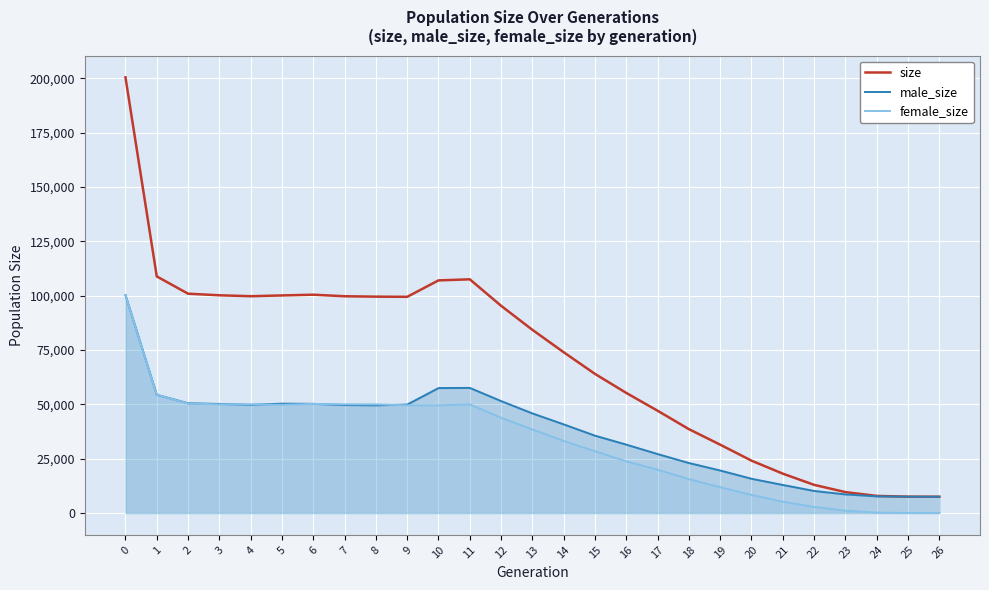

Does the chart display data point markers on the line(s)?

No